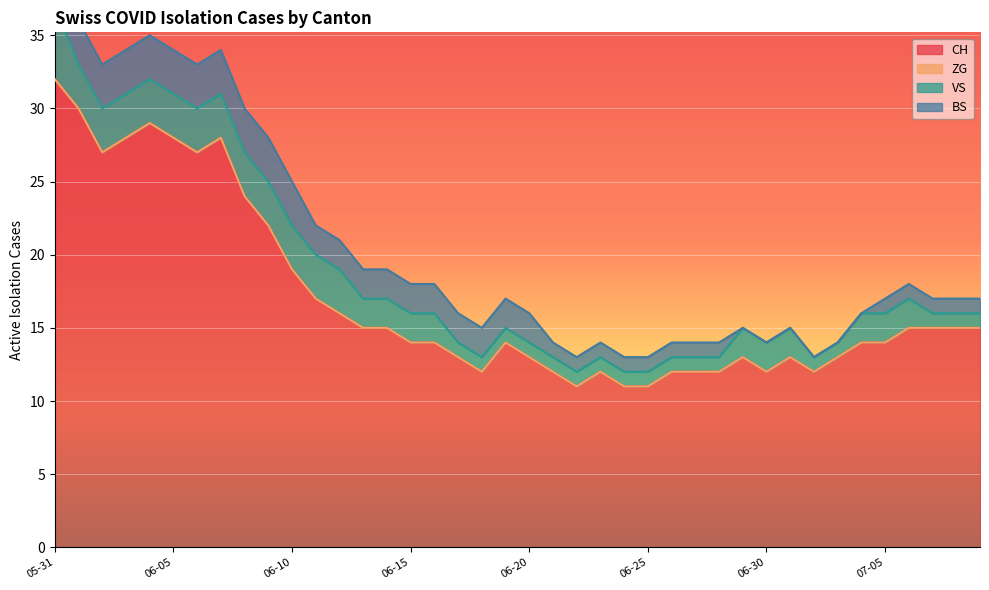

Which series changed the most between 2020-06-17 and 2020-06-30?

BS